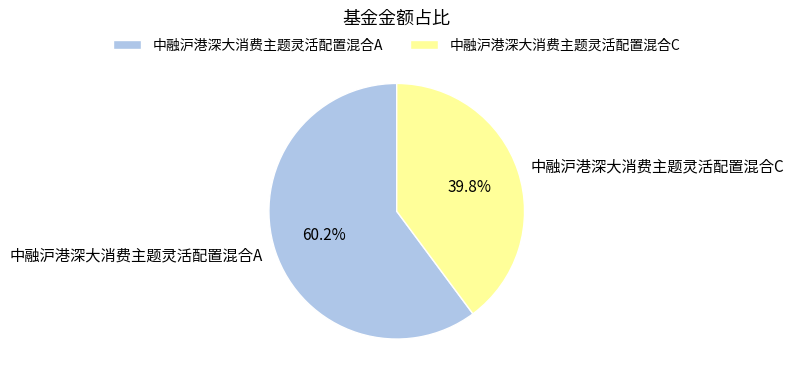

Is it true that 中融沪港深大消费主题灵活配置混合C is 49% of the pie?

False